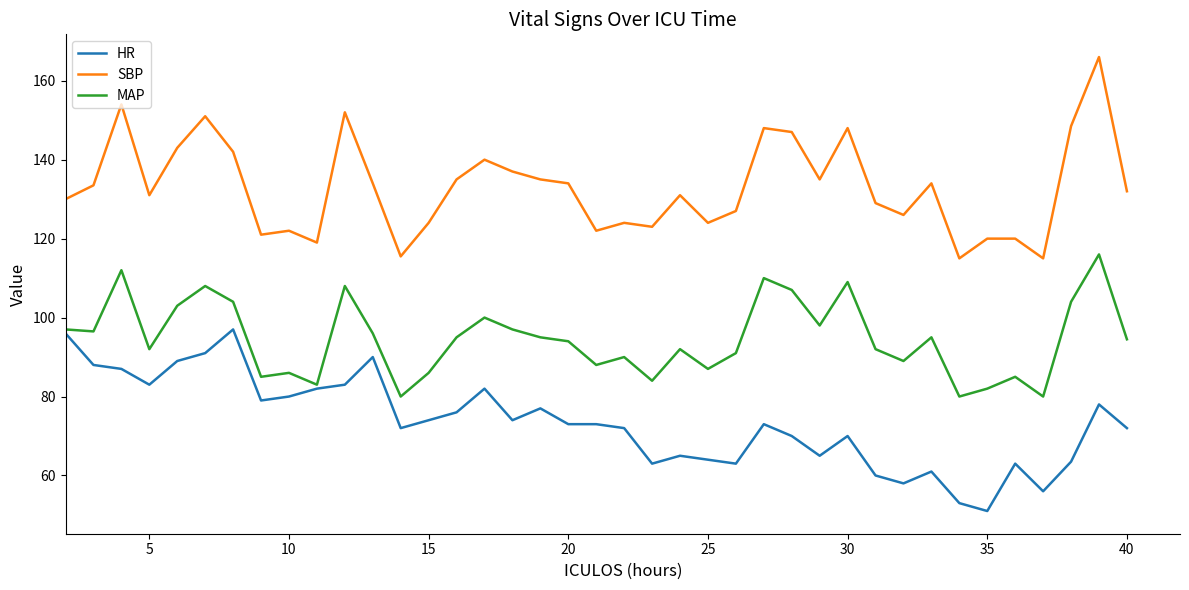

True or false: SBP and HR intersect in this chart.

False